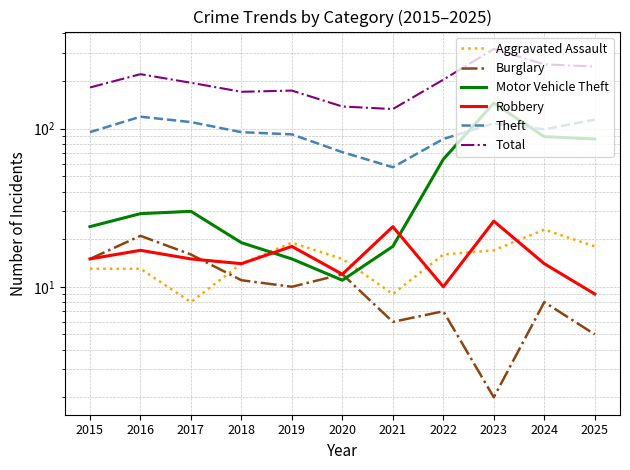

Rank the series by their maximum value, from lowest to highest.

Burglary, Aggravated Assault, Robbery, Theft, Motor Vehicle Theft, Total